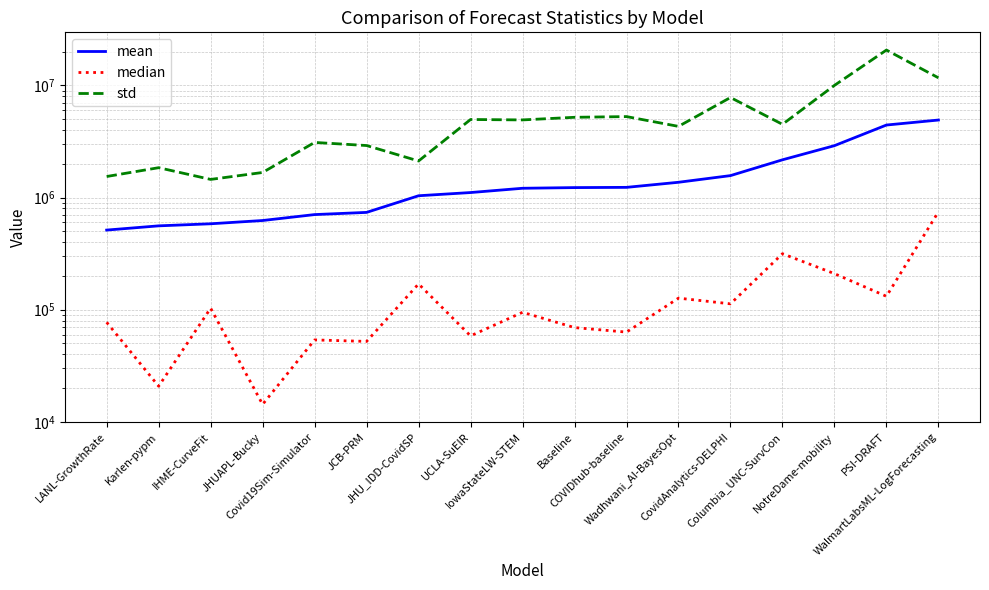

What is the difference between the highest and lowest values at IHME-CurveFit?

1348860.4